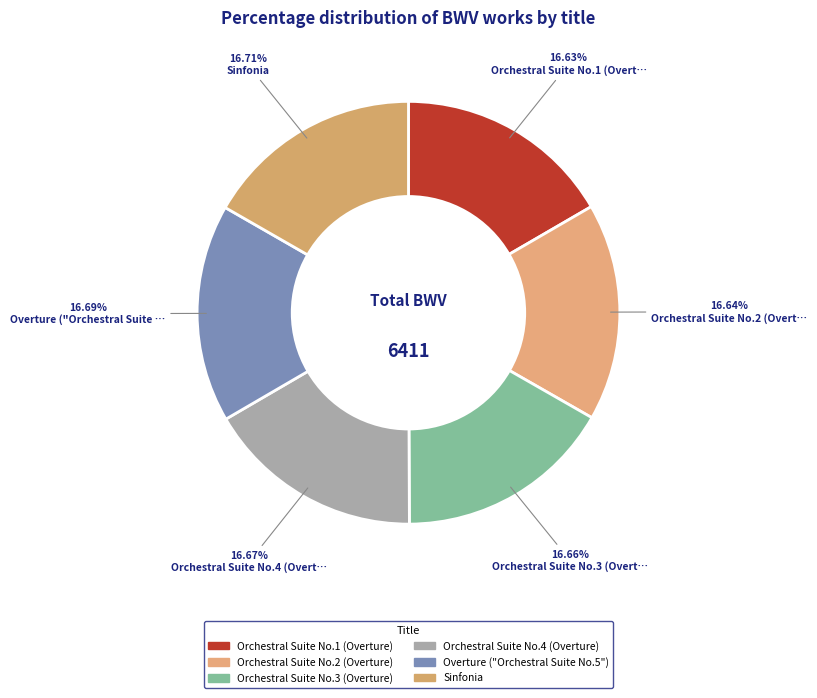

Approximately how many times larger is the value at Overture ("Orchestral Suite No.5") compared to Orchestral Suite No.4 (Overture)?

1.0